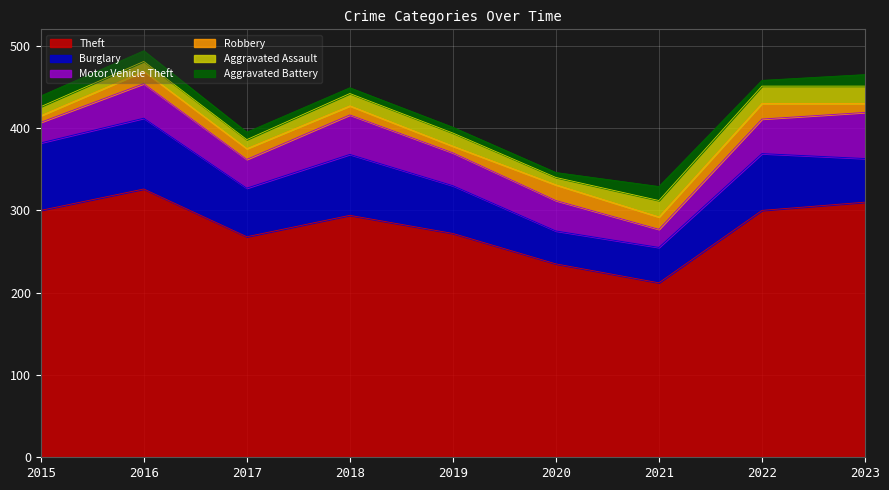

The Motor Vehicle Theft series shows 42 at 2016. True or false?

True